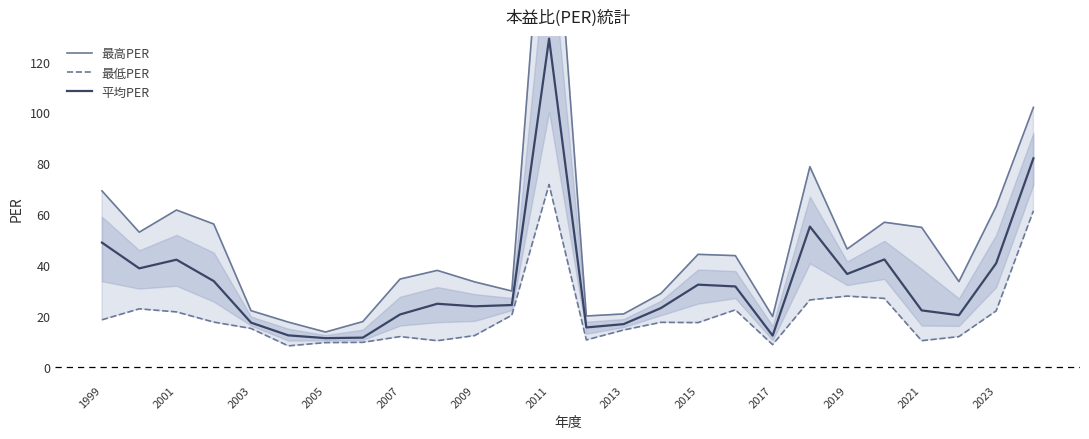

Which series changed the most between 1999 and 17?

最高PER